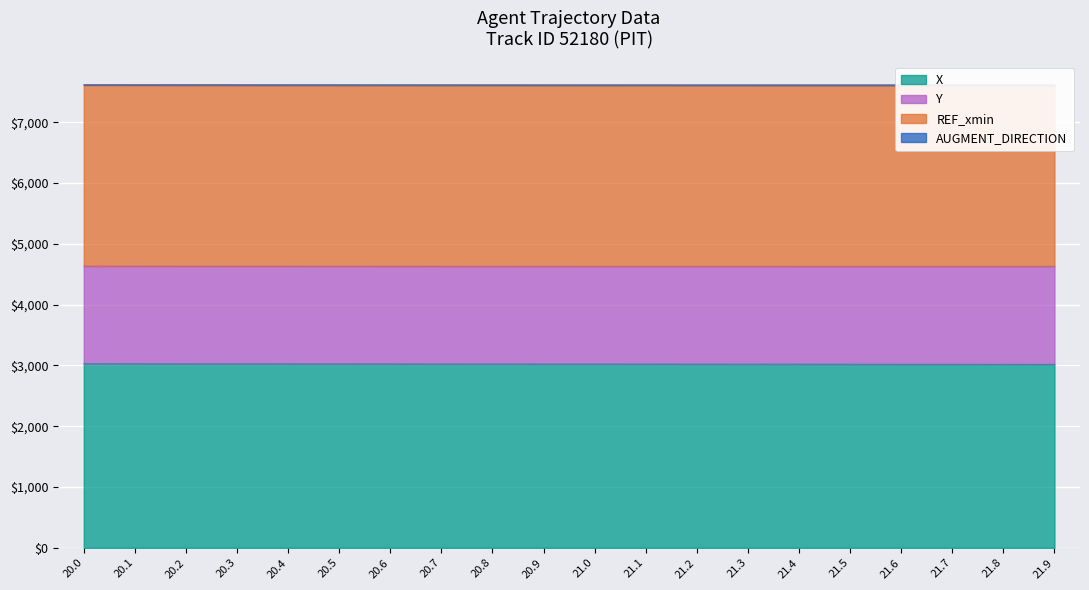

Which category has the lowest value in the REF_xmin series?

20.0